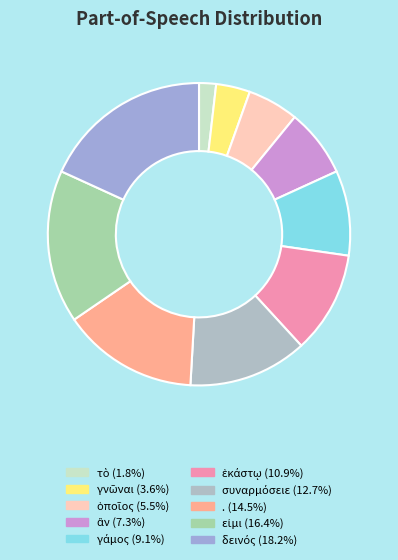

How many slices are in this pie chart?

10